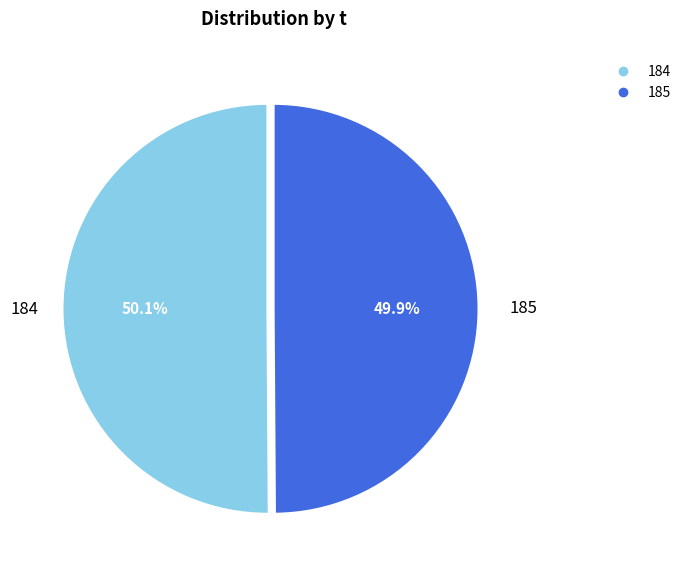

What is the total percentage of 184 and 185?

100.0%